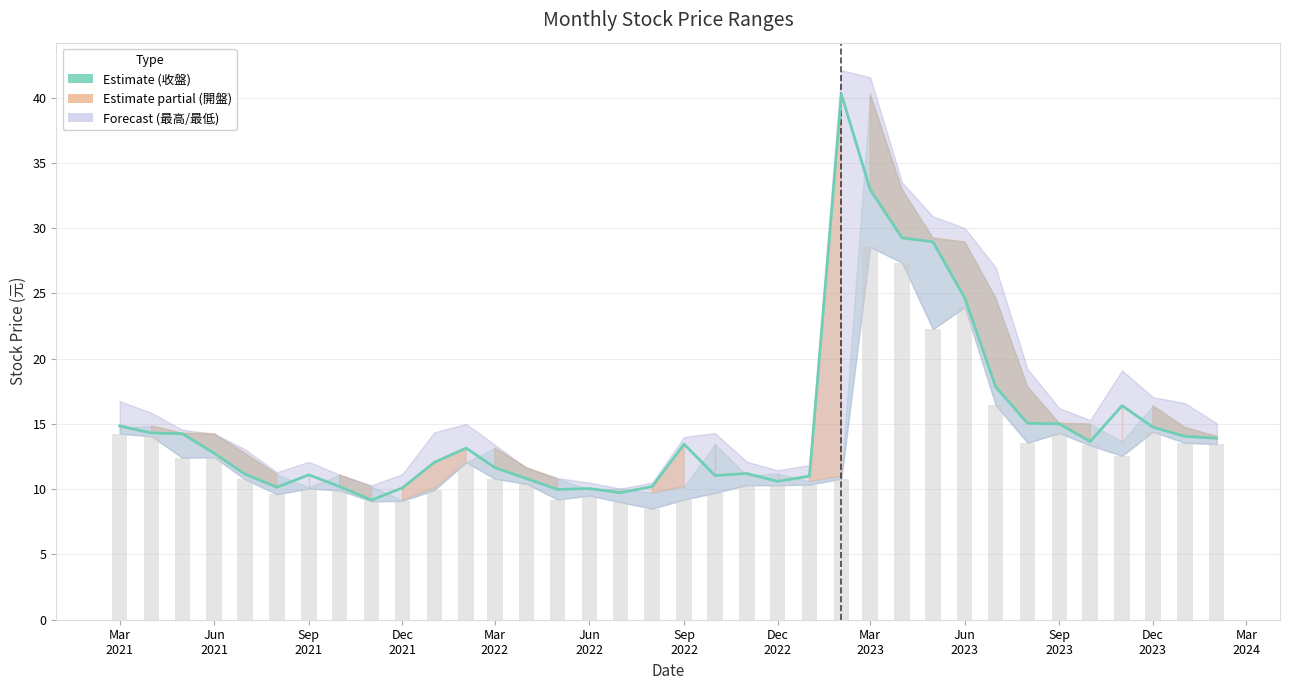

What is the sum of all values?

539.6